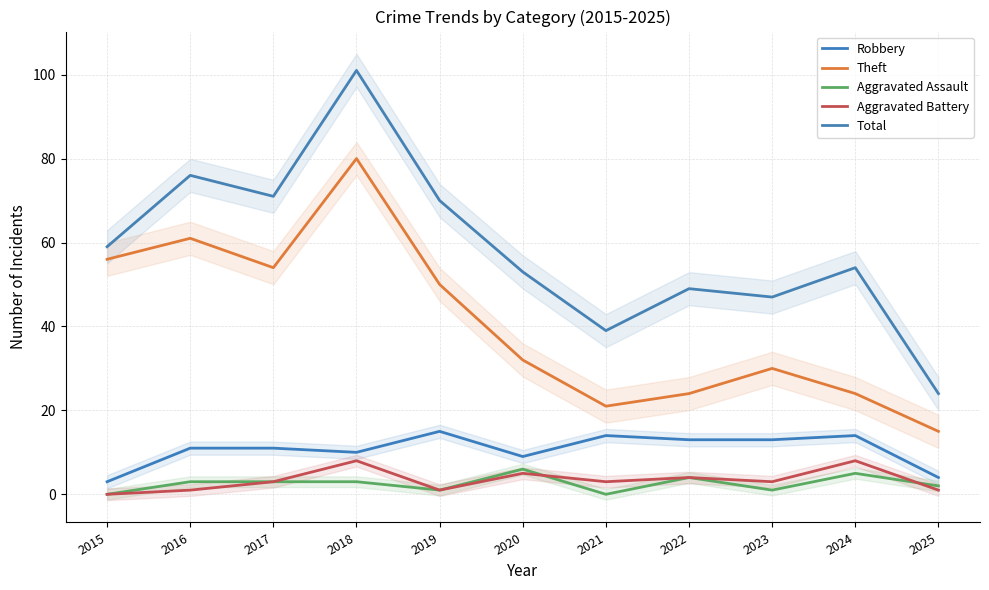

True or false: Total and Robbery cross at least once.

False